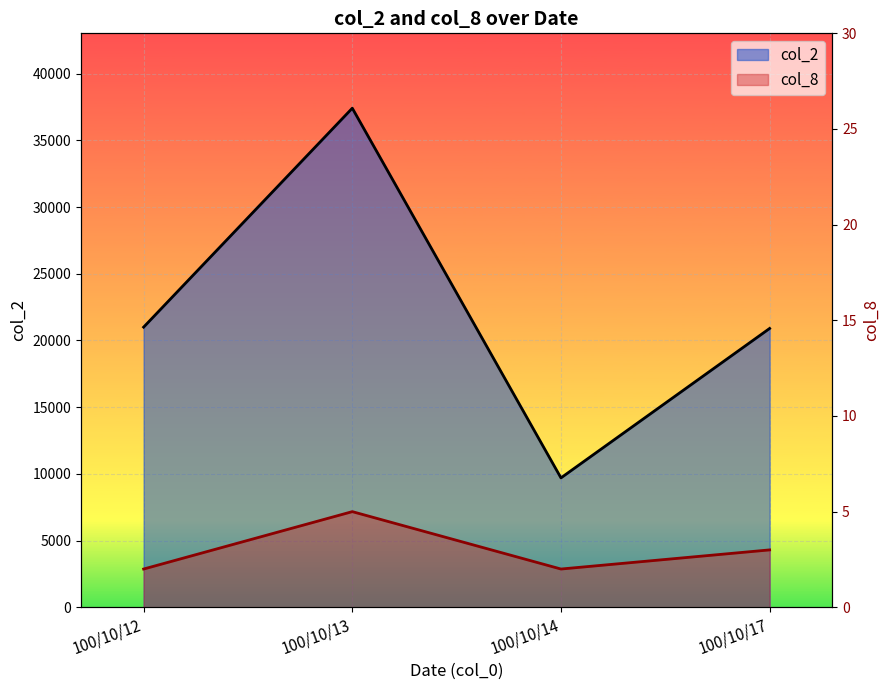

True or false: col_2 and col_8 intersect in this chart.

False